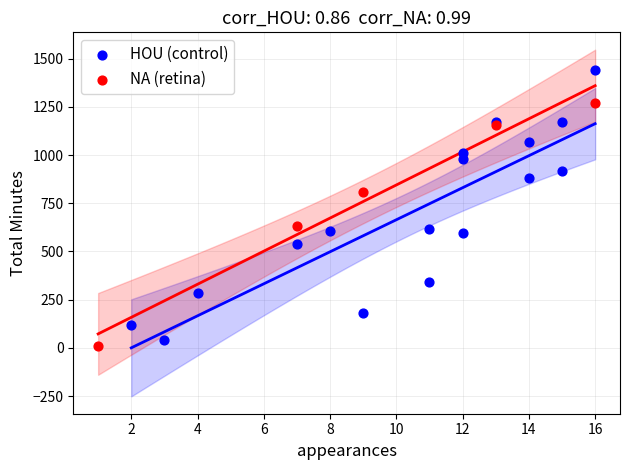

Which series reaches the minimum Y coordinate?

NA (retina)